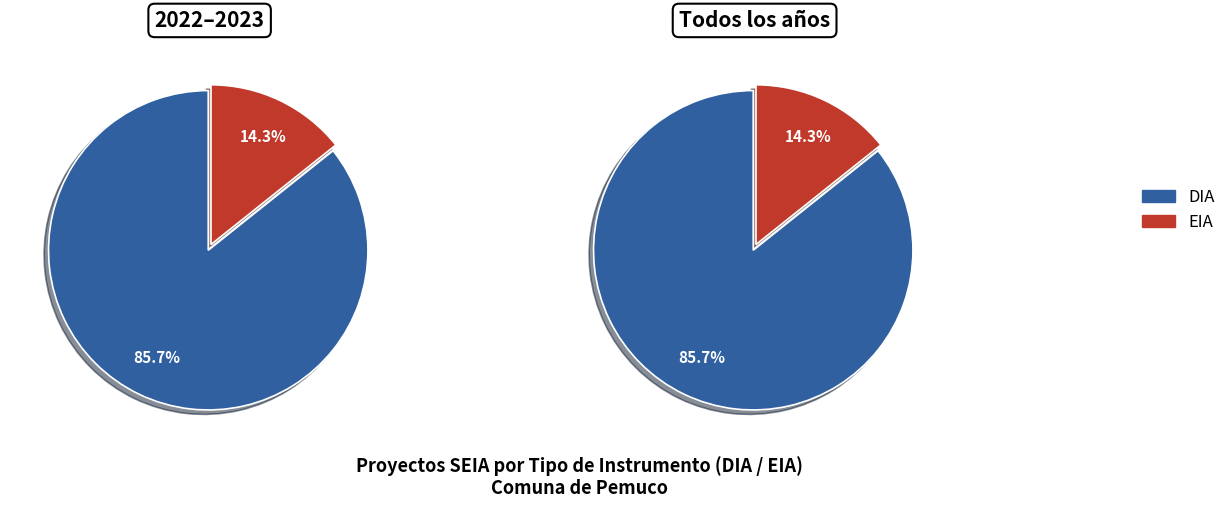

Which has a higher value, EIA or DIA?

DIA